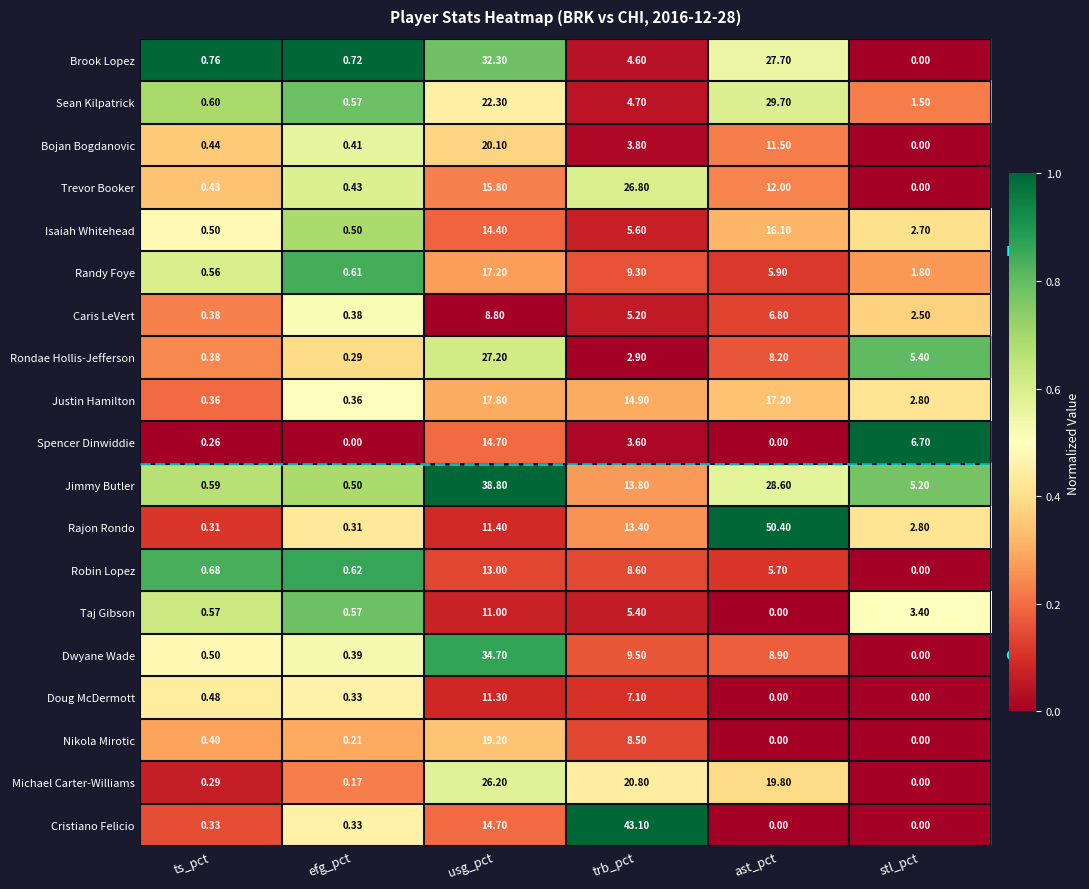

Which series changed the most between ts_pct and ast_pct?

Rajon Rondo